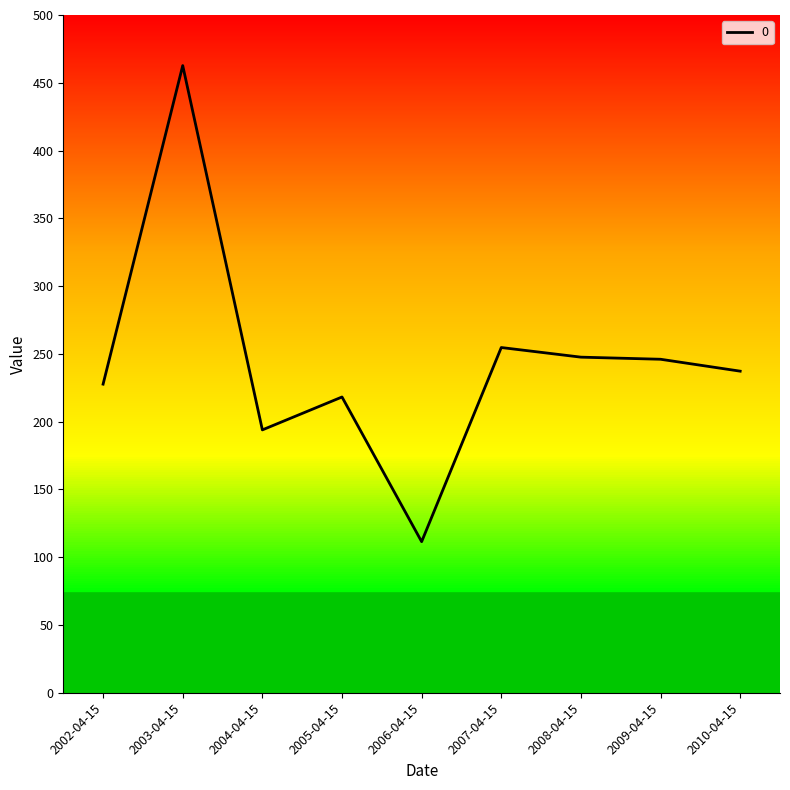

Which category has the highest value across all series?

2003-04-15